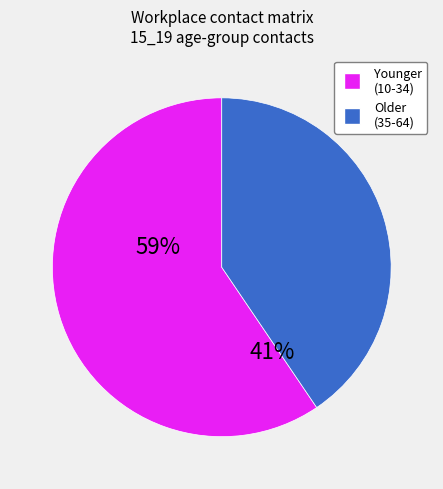

Is there any slice that represents more than half of the pie?

Yes